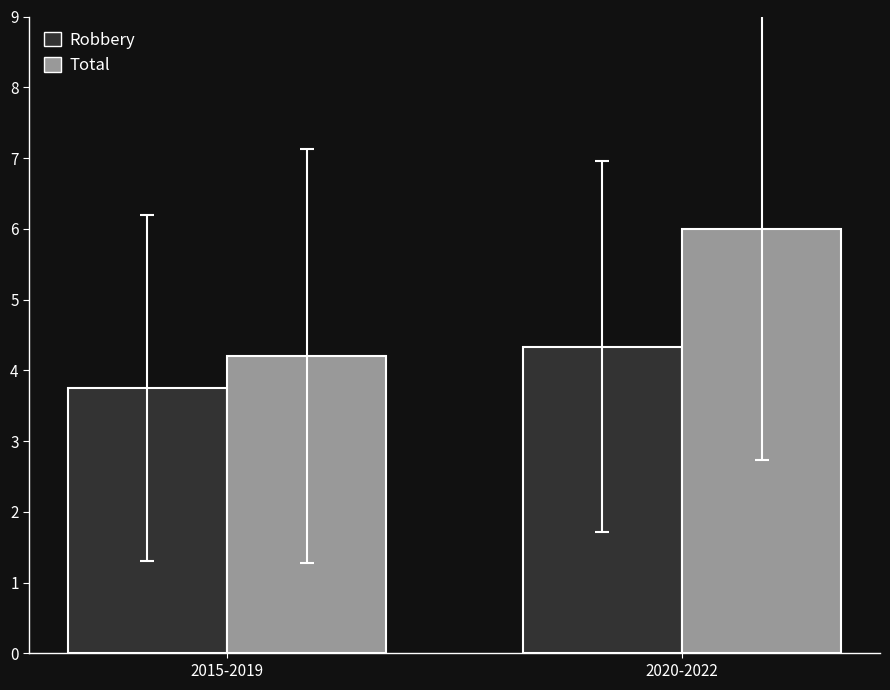

Reading right to left, list all the values displayed in this chart.

Robbery: 4.3	3.8
Total: 6.0	4.2